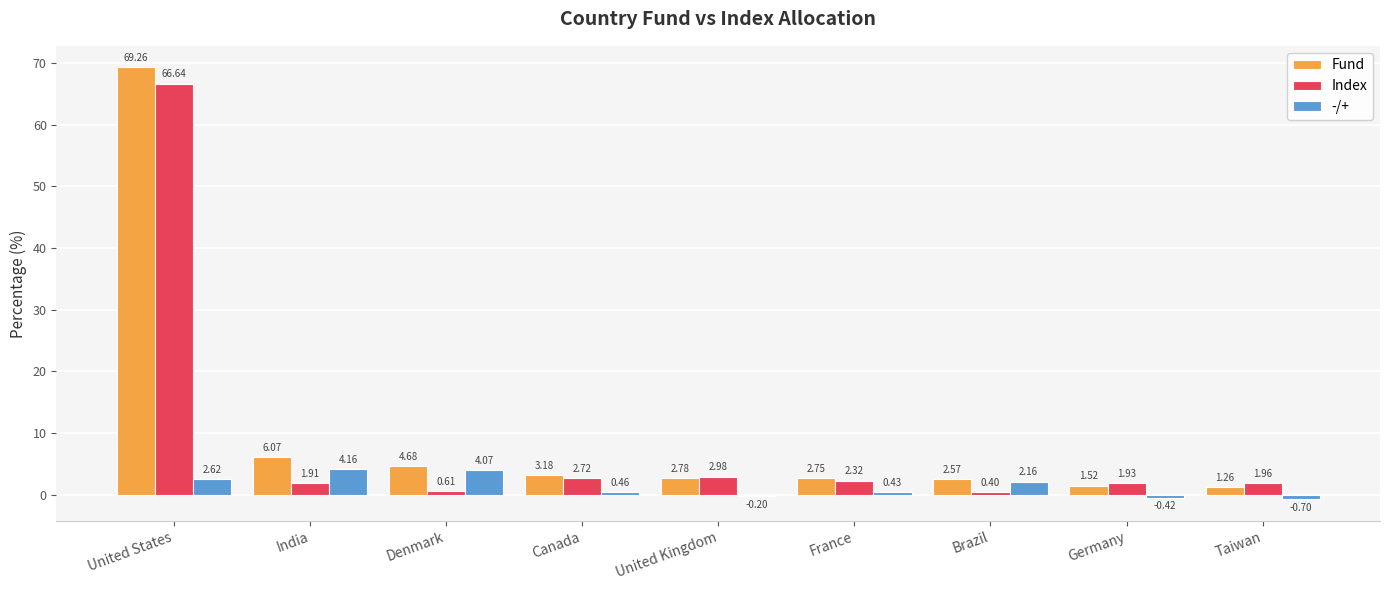

Where does the Fund series first go above 2?

United States